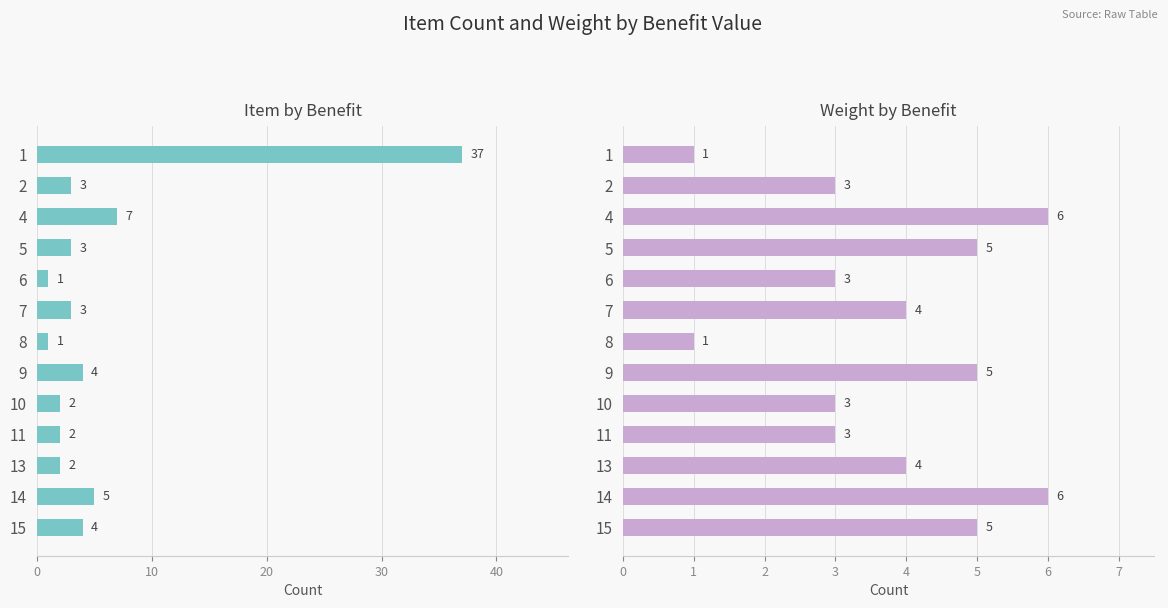

What are all the series names shown in the legend?

Item, Weight